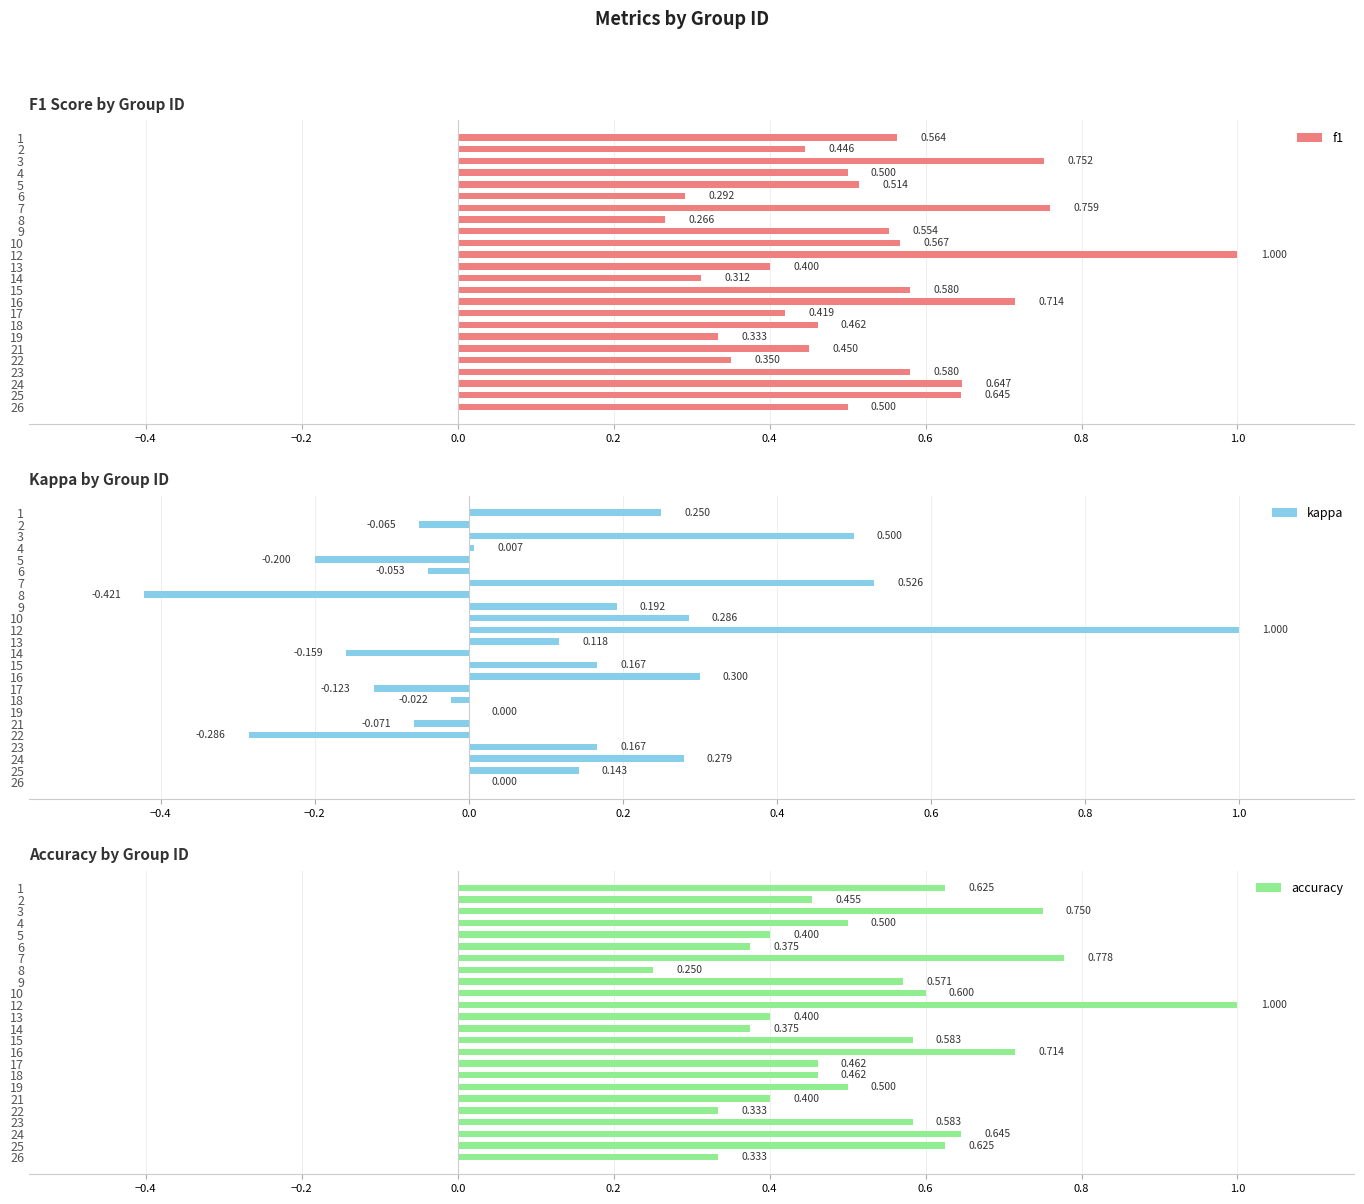

Which has a higher value, 9 or 6?

9